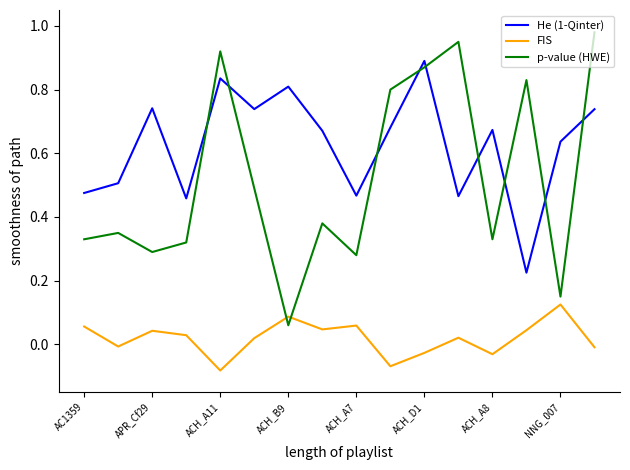

How many interior local valleys does the He (1-Qinter) series have?

5